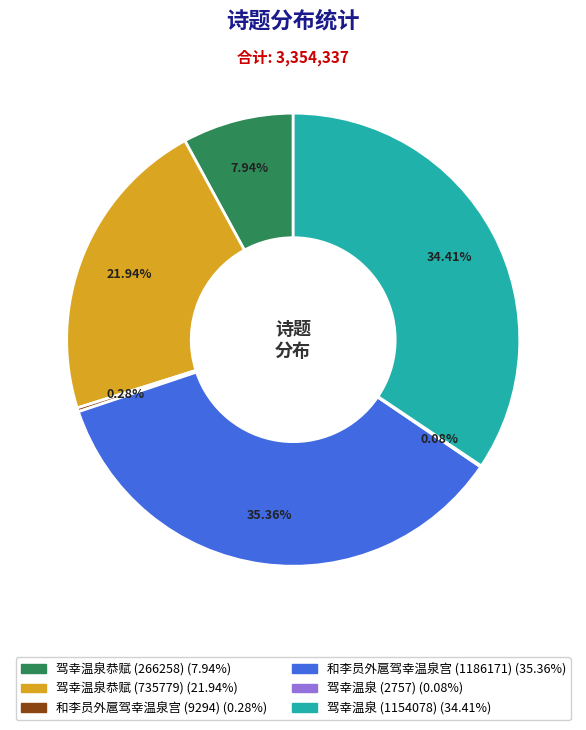

Combined, do 驾幸温泉恭赋 (735779) and 驾幸温泉 (1154078) account for over 50%?

Yes